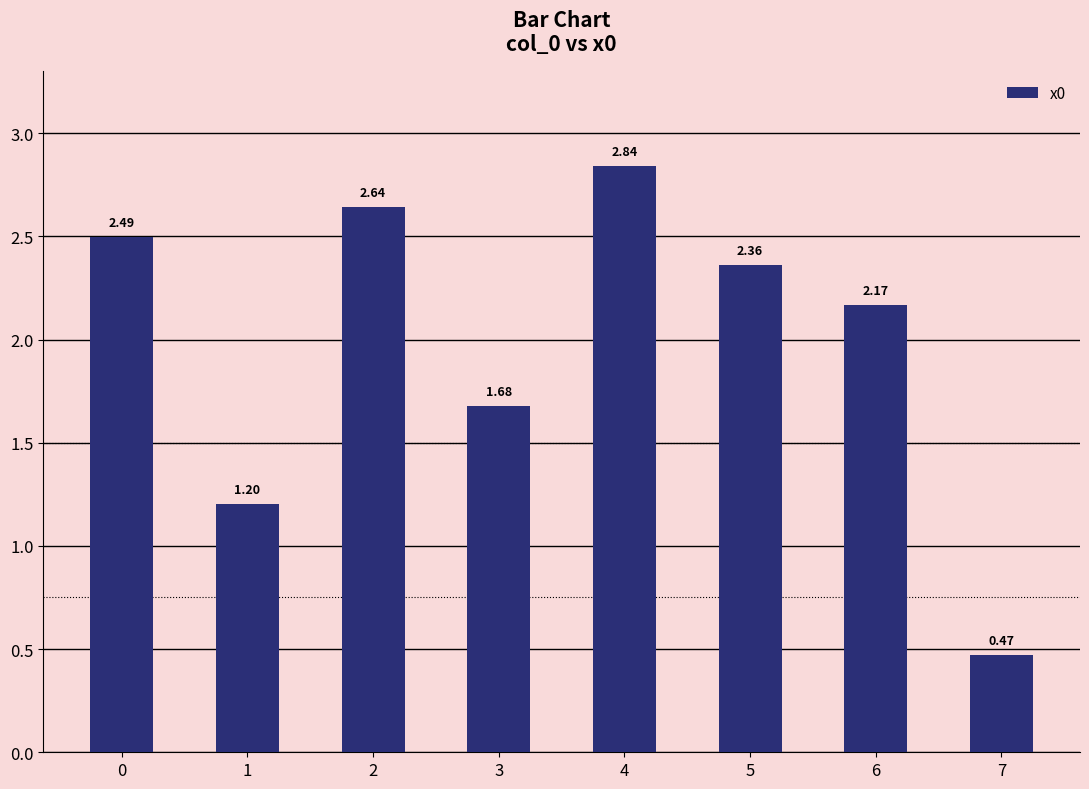

How many bars are there in total?

8